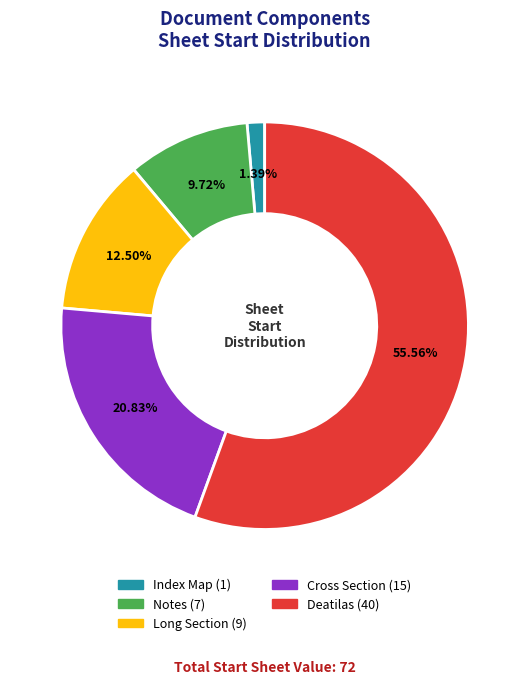

Count the number of slices in the pie.

5